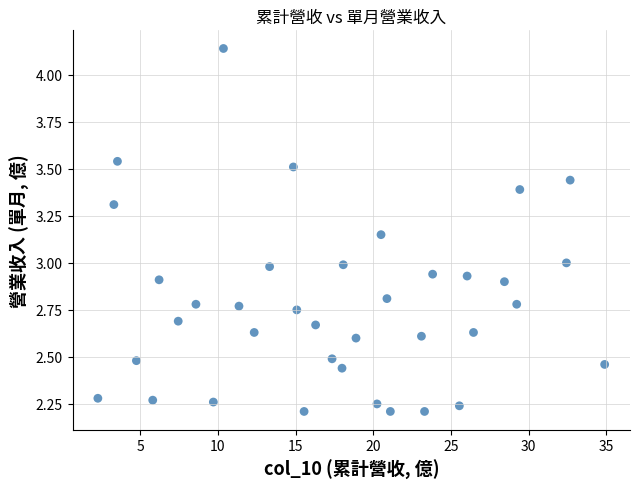

What is the range of Y values (max minus min)?

1.9